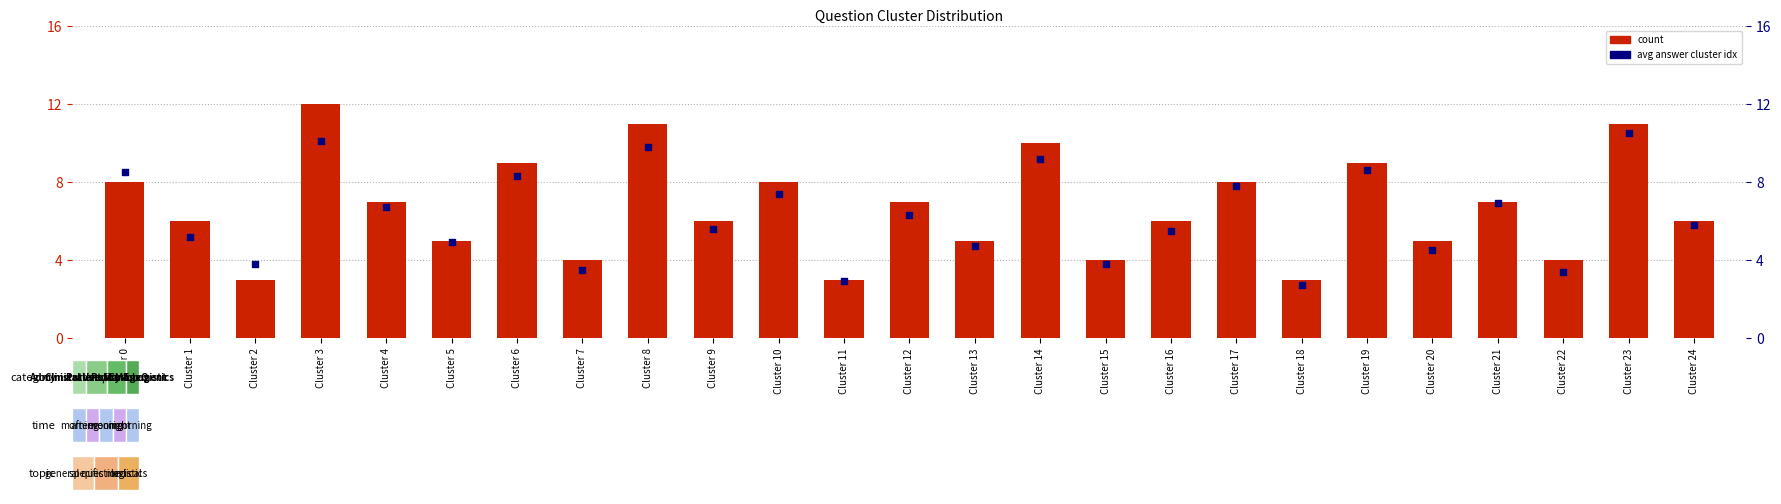

At which category is the sum across all series the highest?

Cluster 3